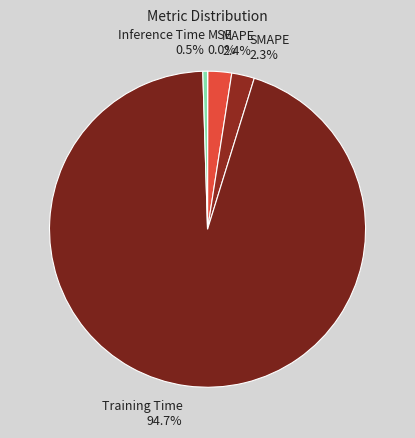

To the nearest percent, what is the difference between the largest and smallest slice percentages?

95%